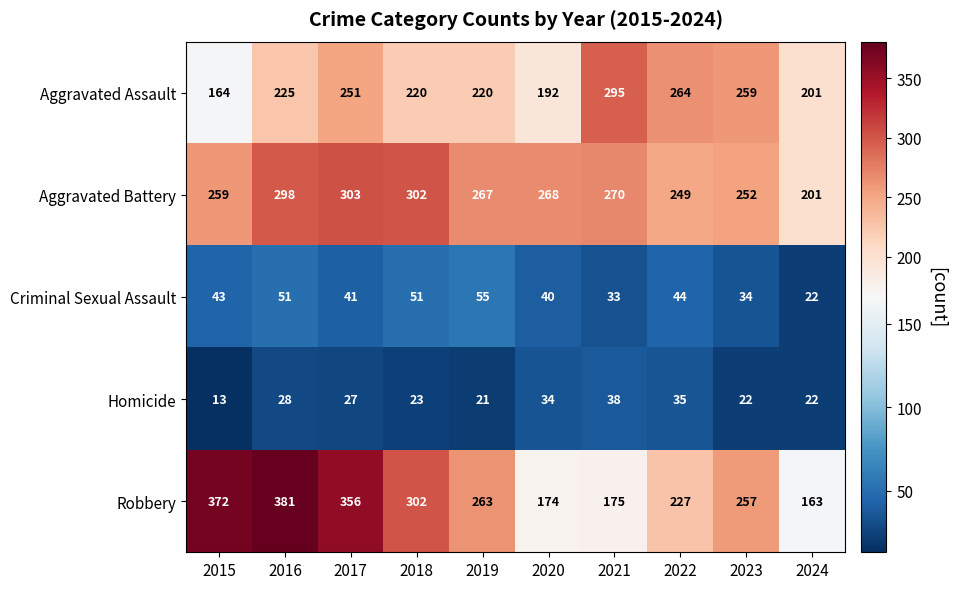

The Robbery series shows 263 at 2019. True or false?

True